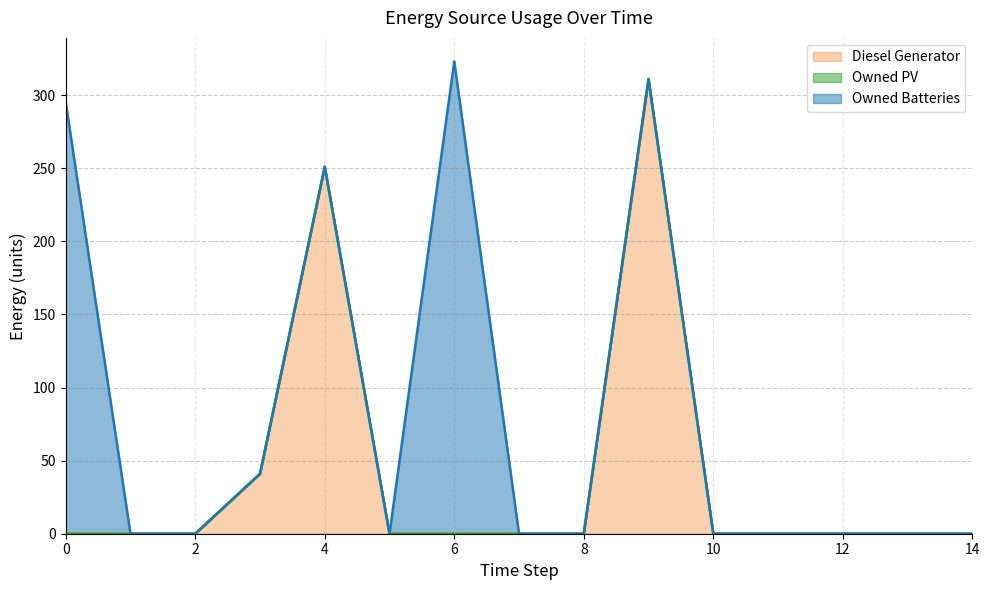

Between 5 and 10, which series saw the biggest shift?

Diesel Generator